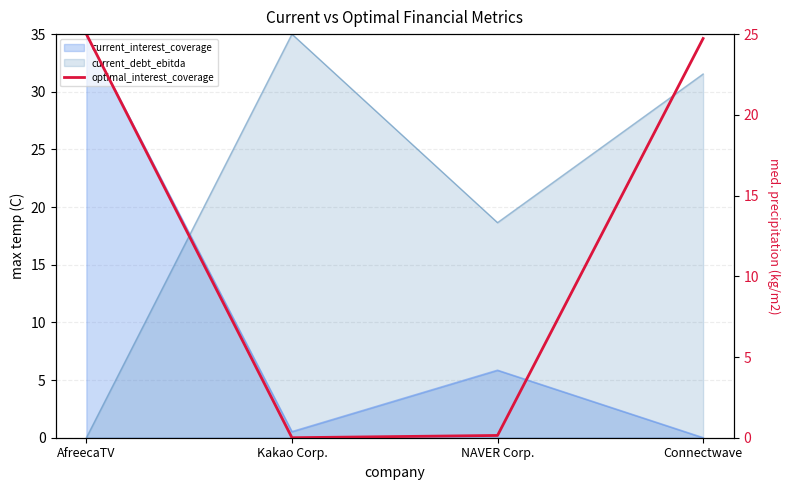

What position from the right is Connectwave?

1